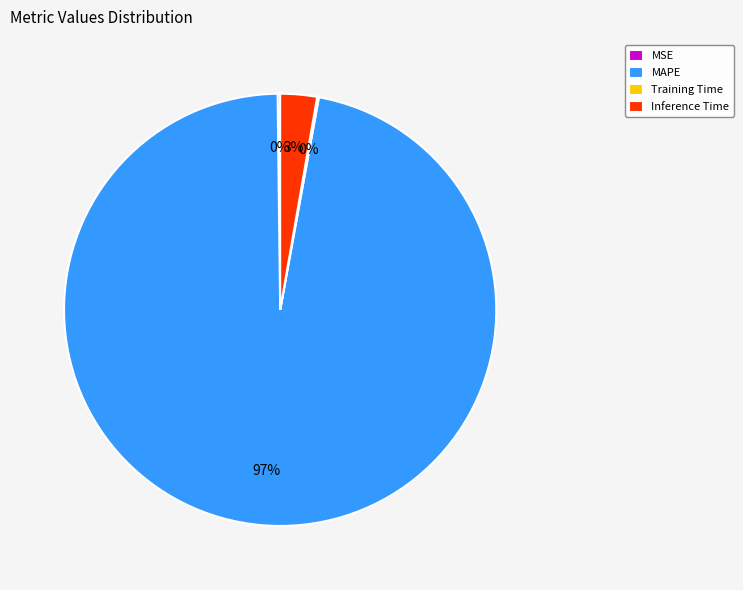

Does any single category account for the majority?

Yes